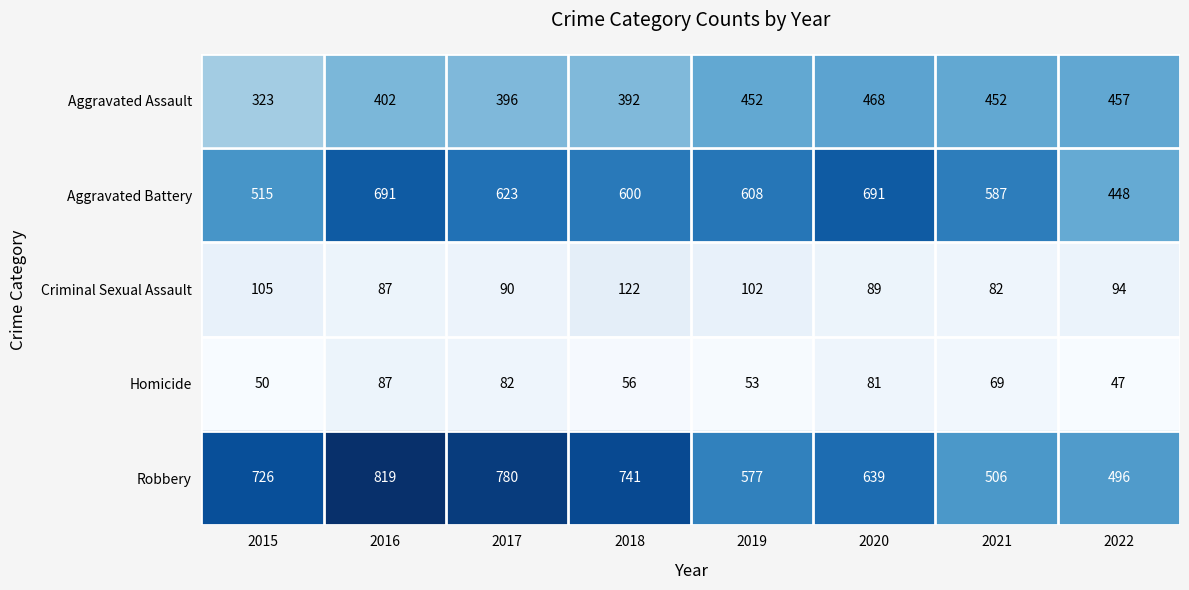

At which label is Criminal Sexual Assault closest to 102?

2019